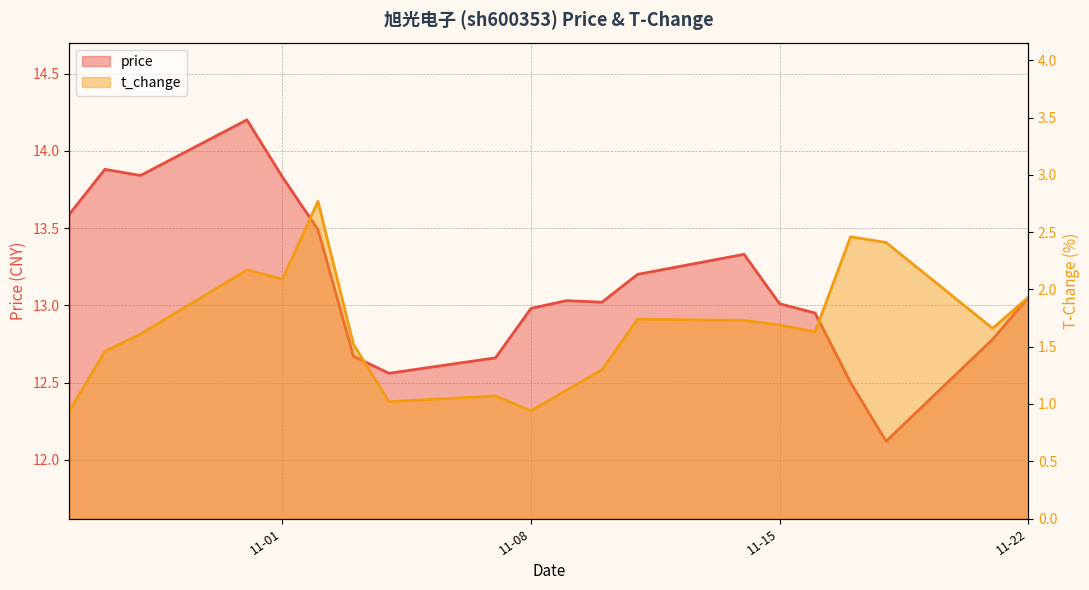

Between 2022-11-22 and 2022-11-07, which is larger?

2022-11-22